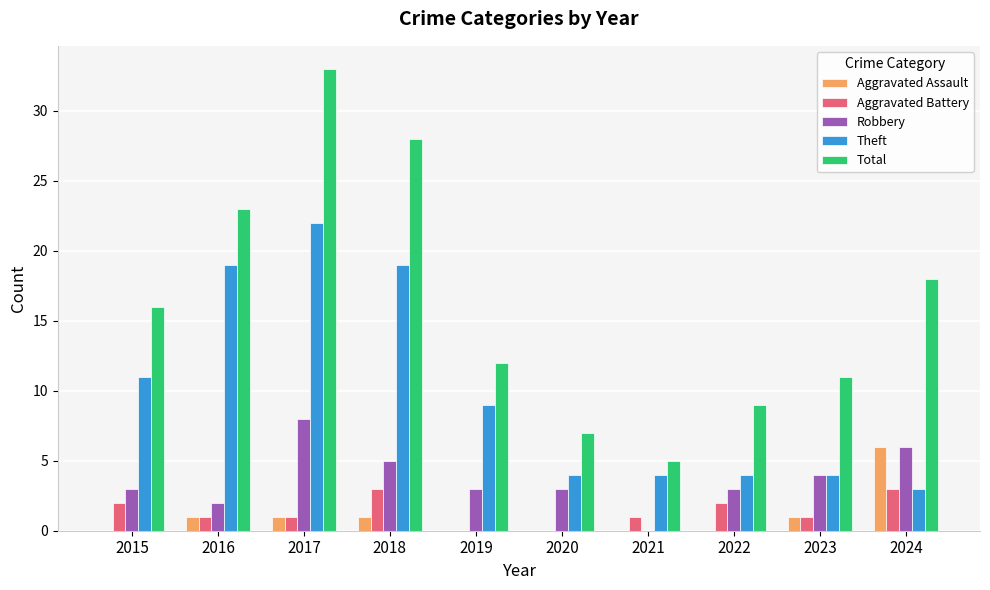

What is the average value of the Total series?

16